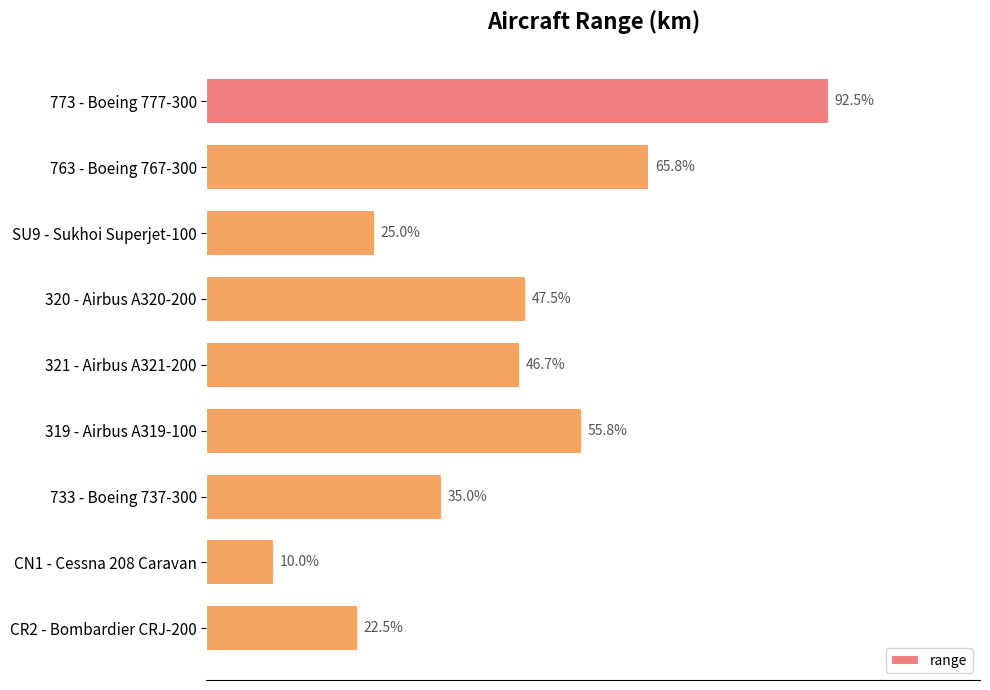

Does the chart contain any negative values?

No